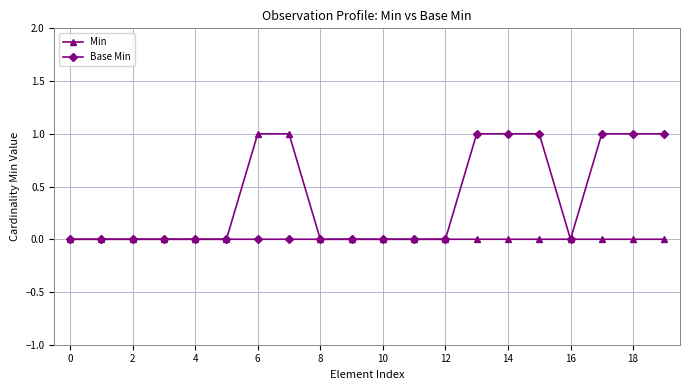

List the series in order of their overall mean, lowest first.

Min, Base Min